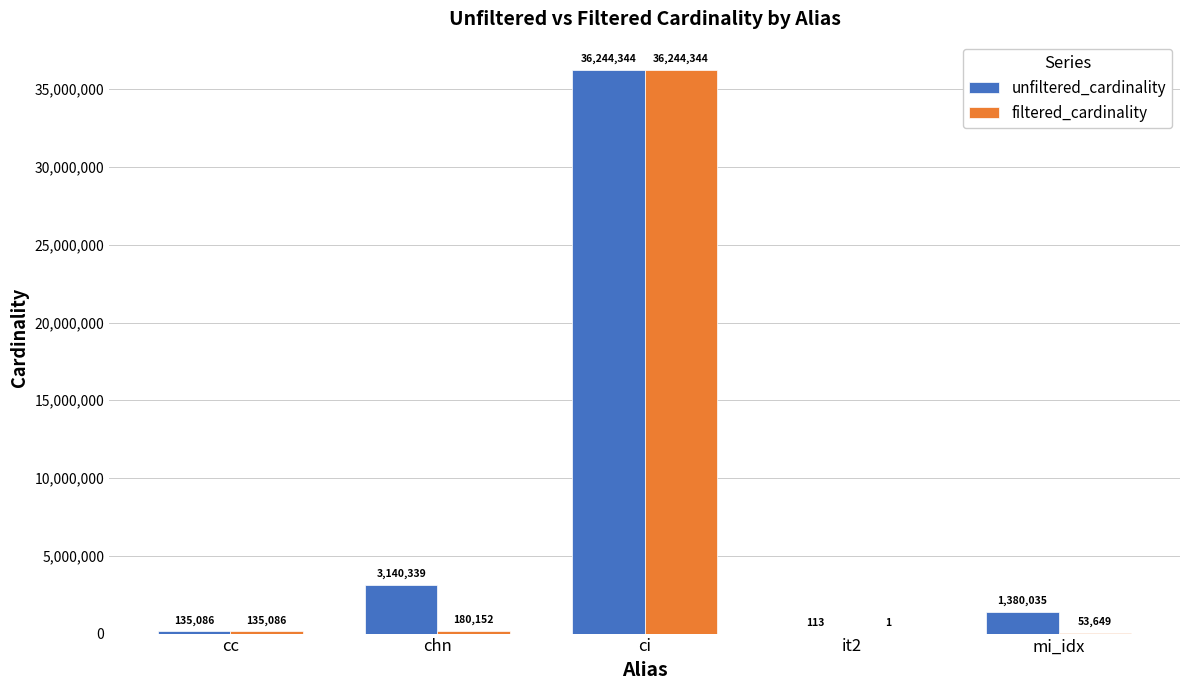

Reading left to right, extract all data points from this chart.

unfiltered_cardinality: 135086	3140339	36244344	113	1380035
filtered_cardinality: 135086	180152	36244344	1	53649